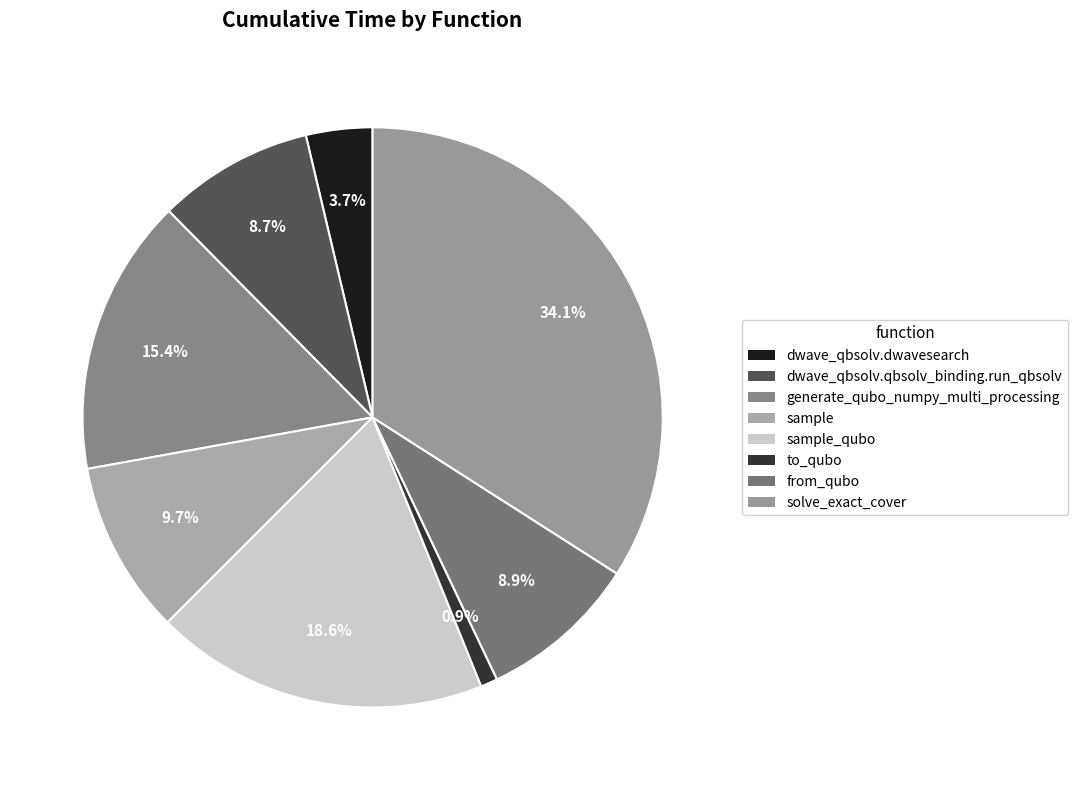

How many segments does this pie chart have?

8